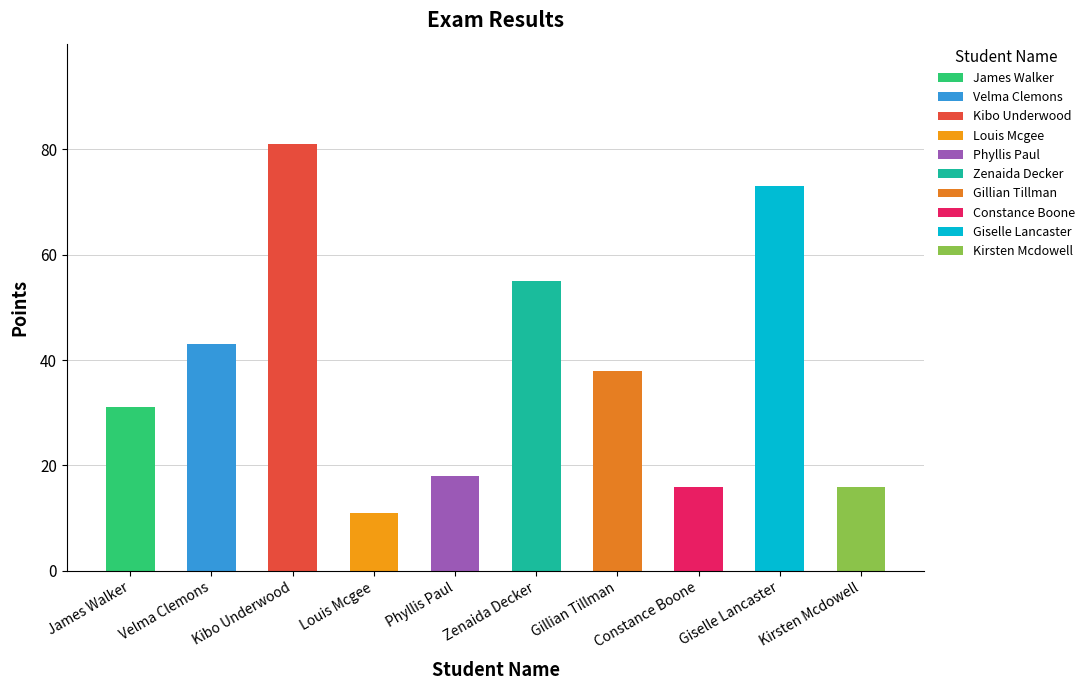

How many bars are there in total?

10